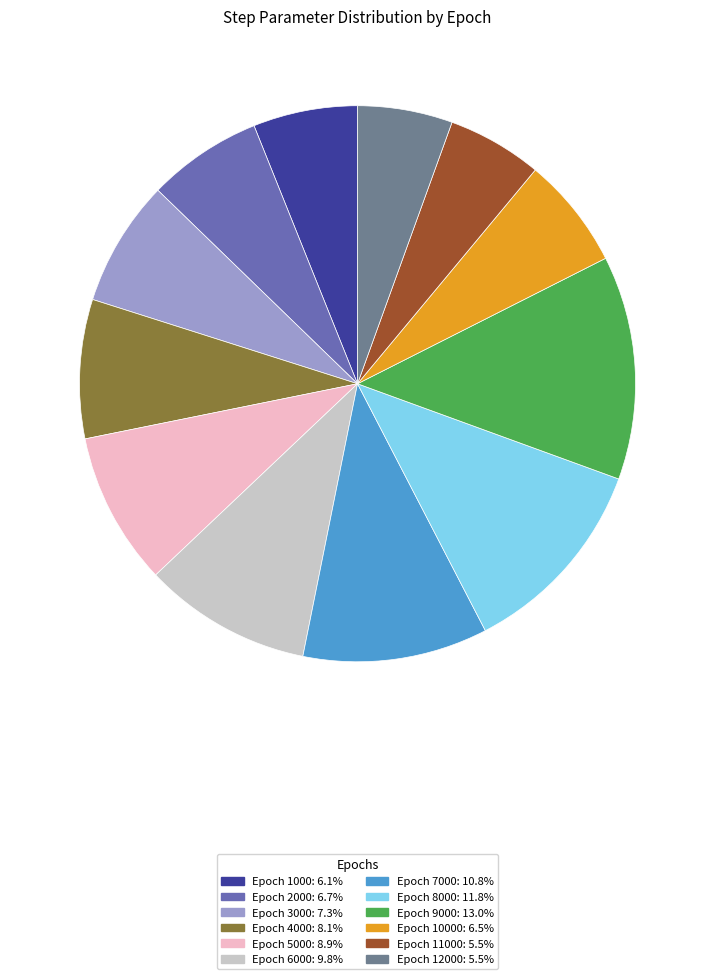

Is there any slice that represents more than half of the pie?

No